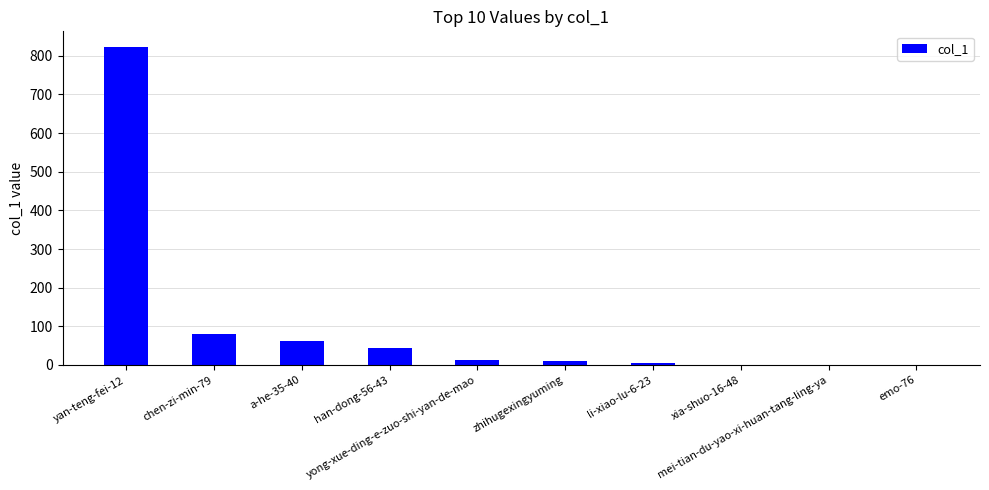

The chart shows a value of 1263 at yan-teng-fei-12. True or false?

False